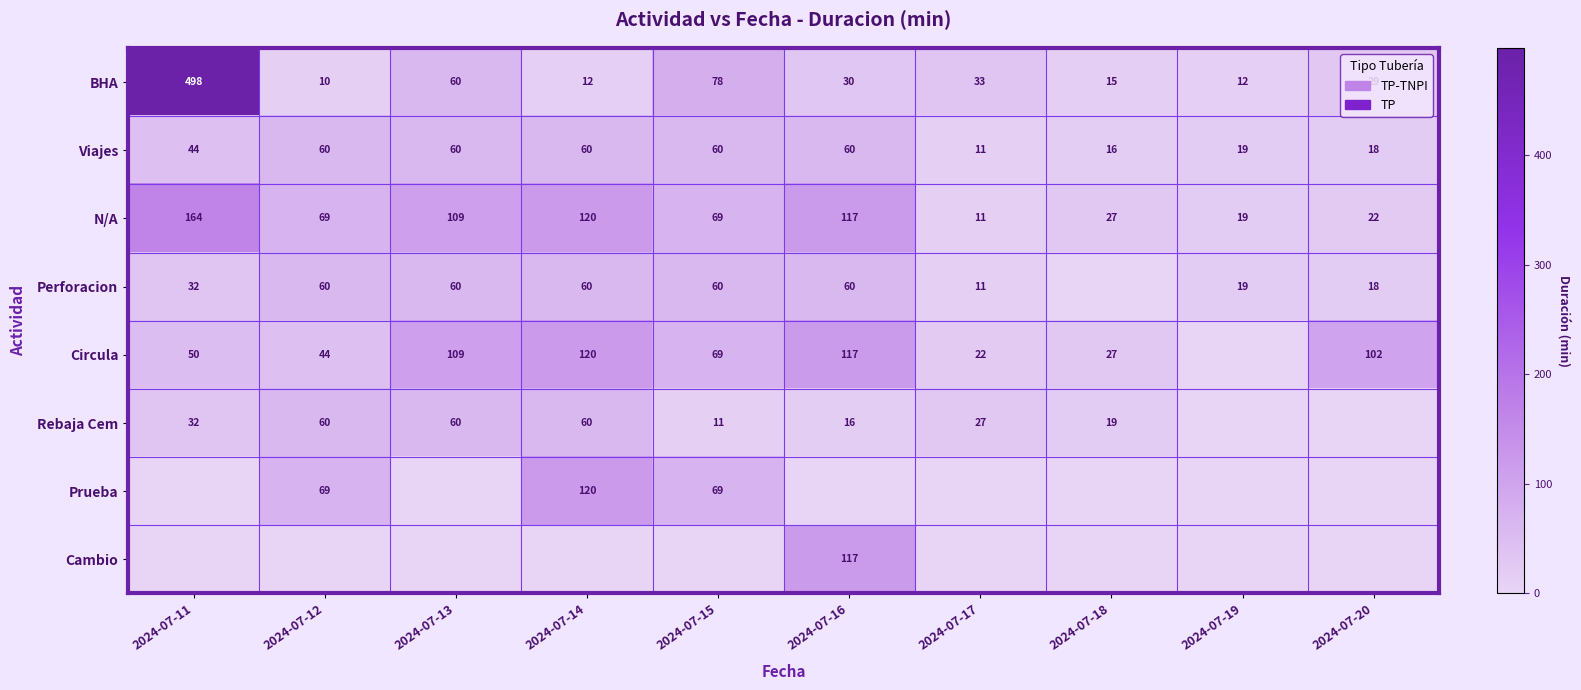

Is it true that N/A equals 19 at 2024-07-19?

True